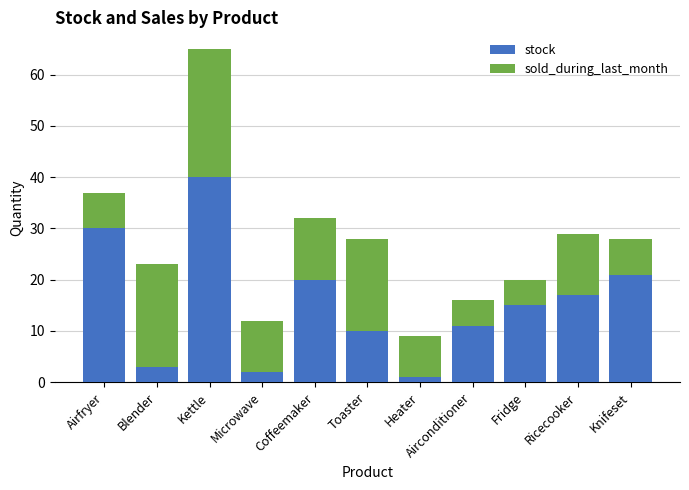

True or false: stock has a value of 7 at Airfryer.

False